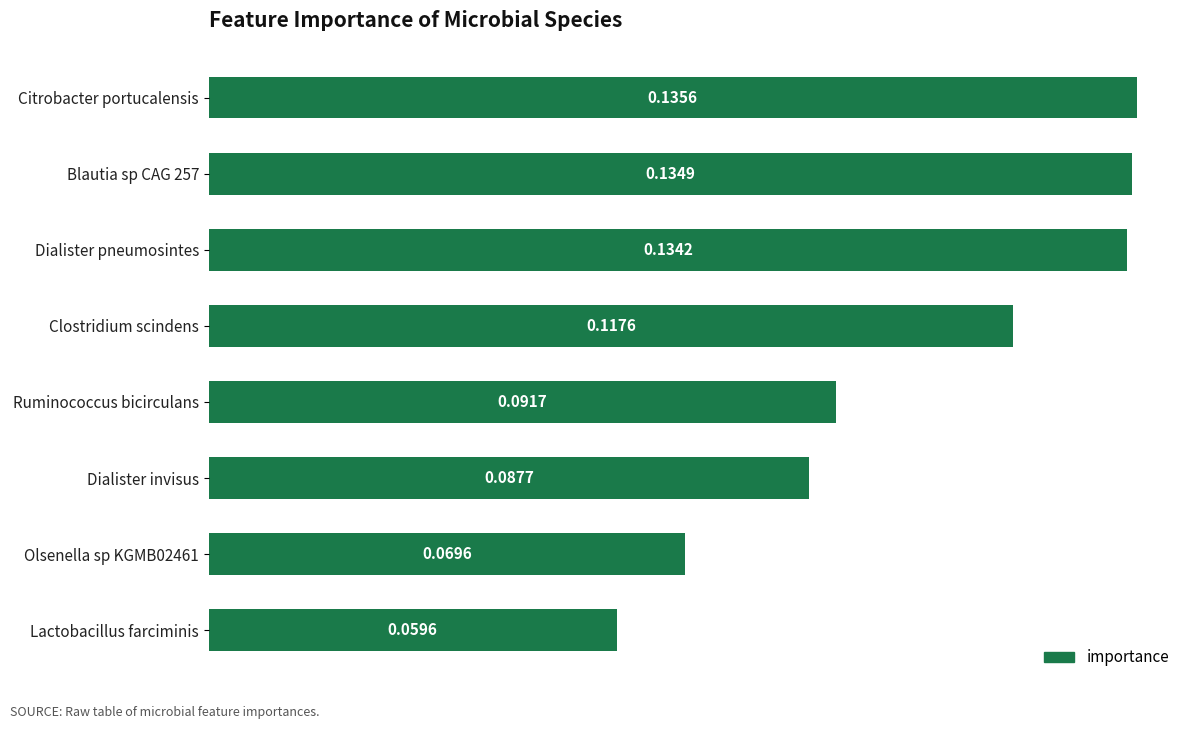

Where is the data nearest to the value 0?

Lactobacillus farciminis